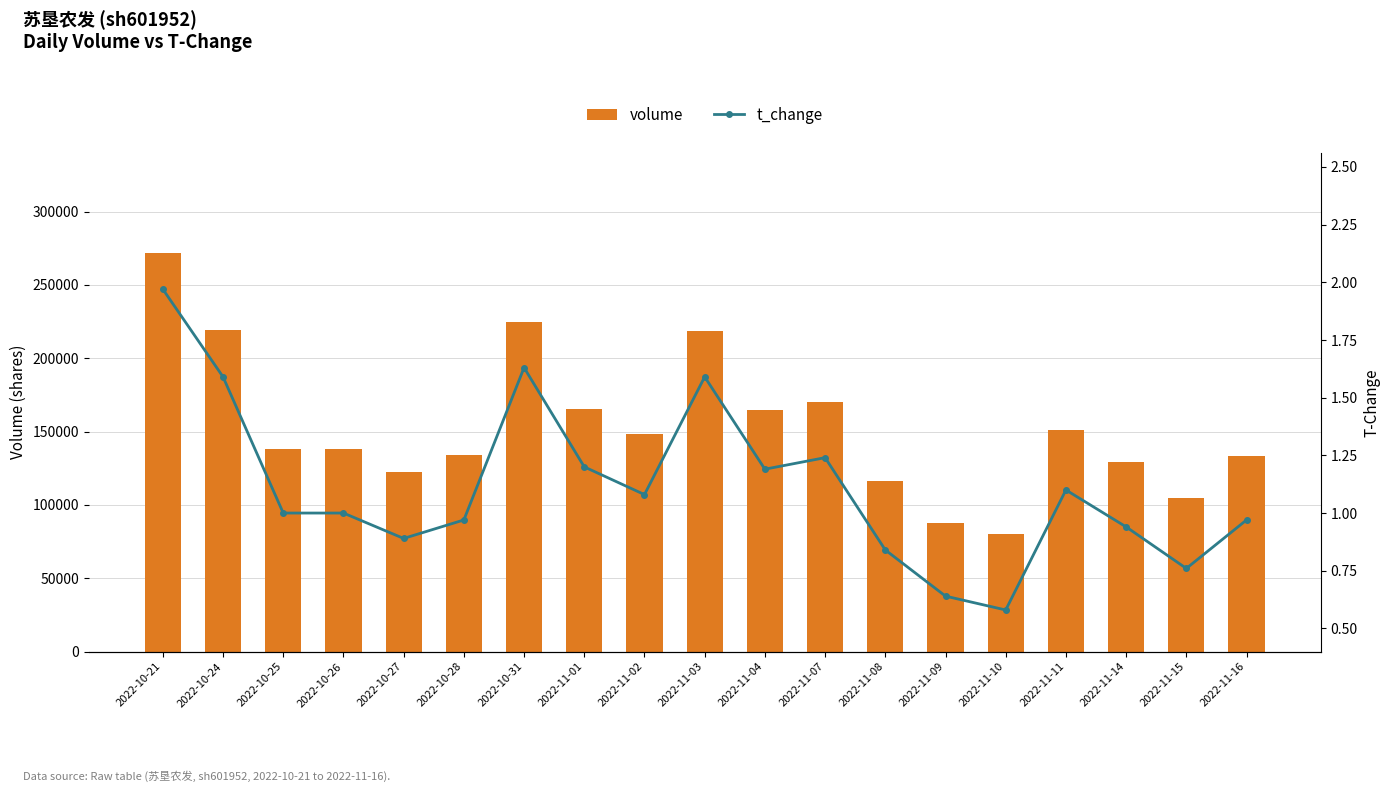

Which category has the highest value in the t_change series?

2022-10-21